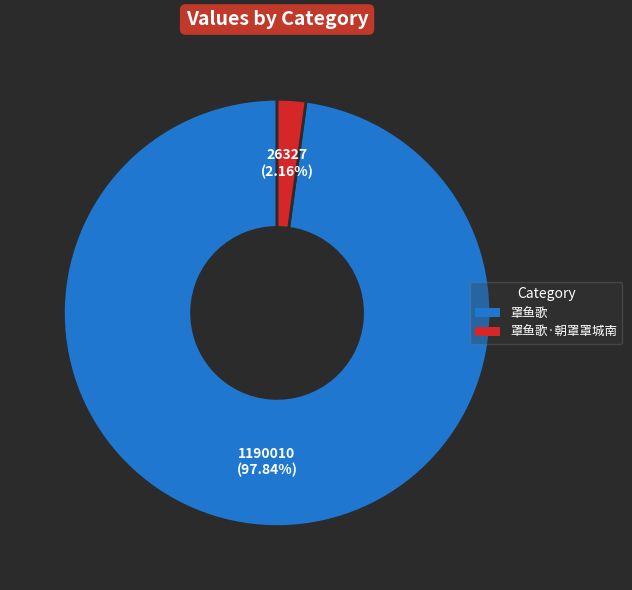

Count the number of slices in the pie.

2